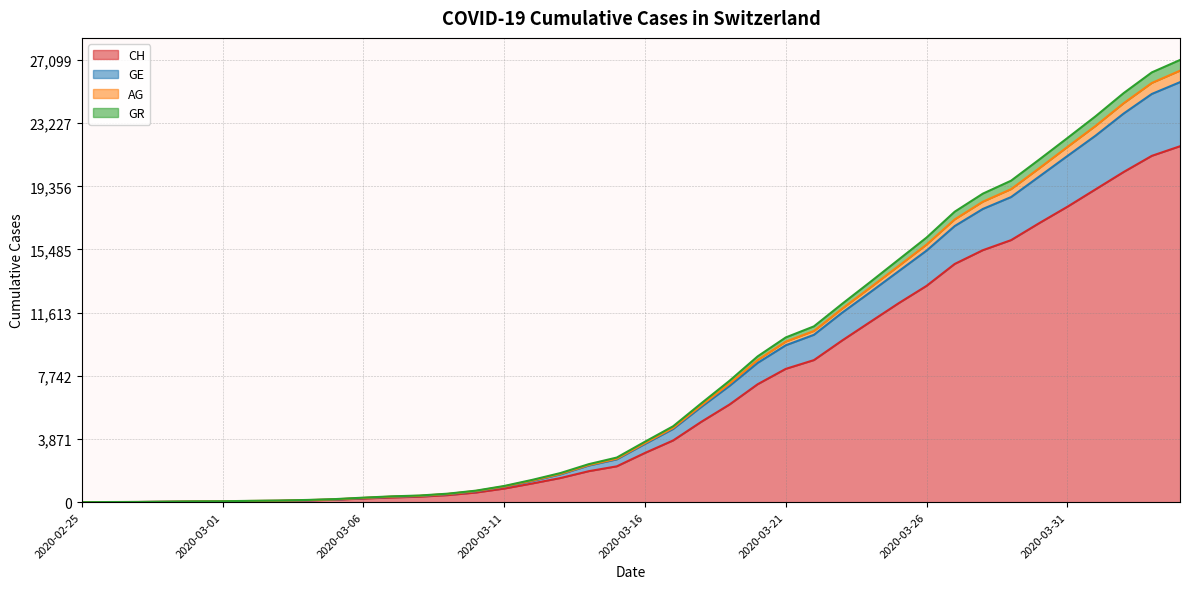

The value of AG at 2020-03-30 is 20995. True or false?

True